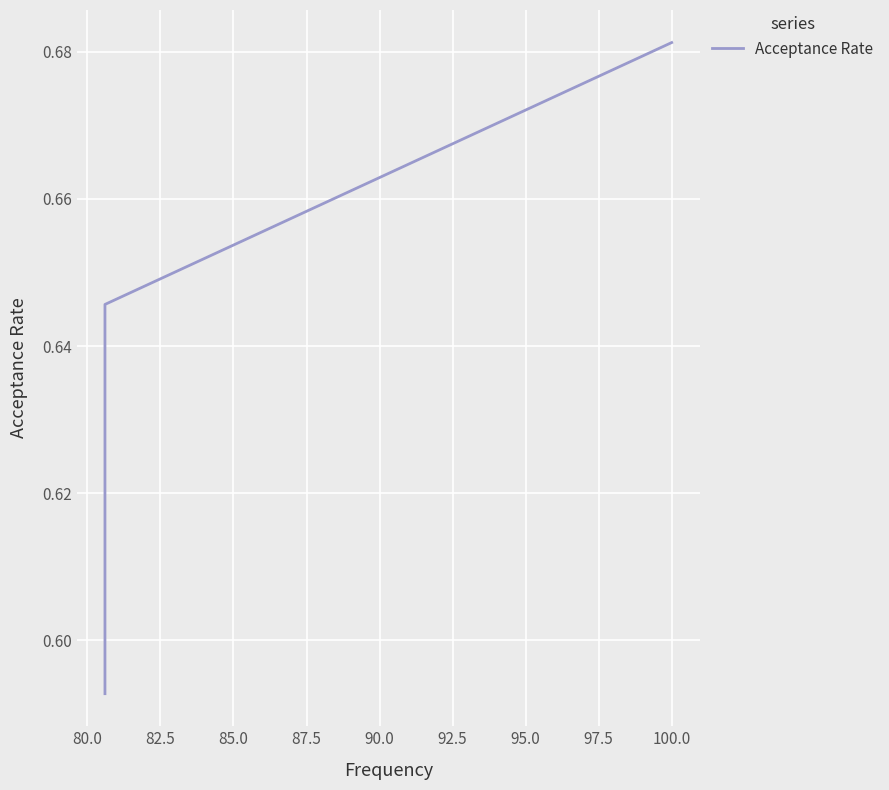

Count the number of data series in this chart.

1